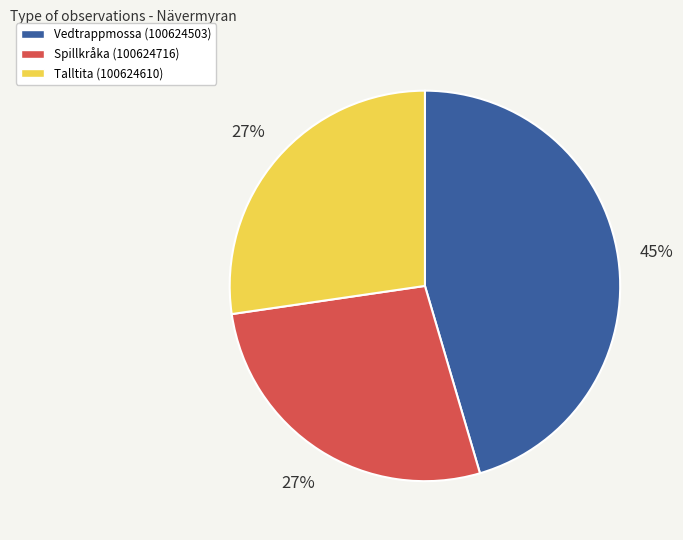

To the nearest percent, what portion does Spillkråka (100624716) represent?

27%